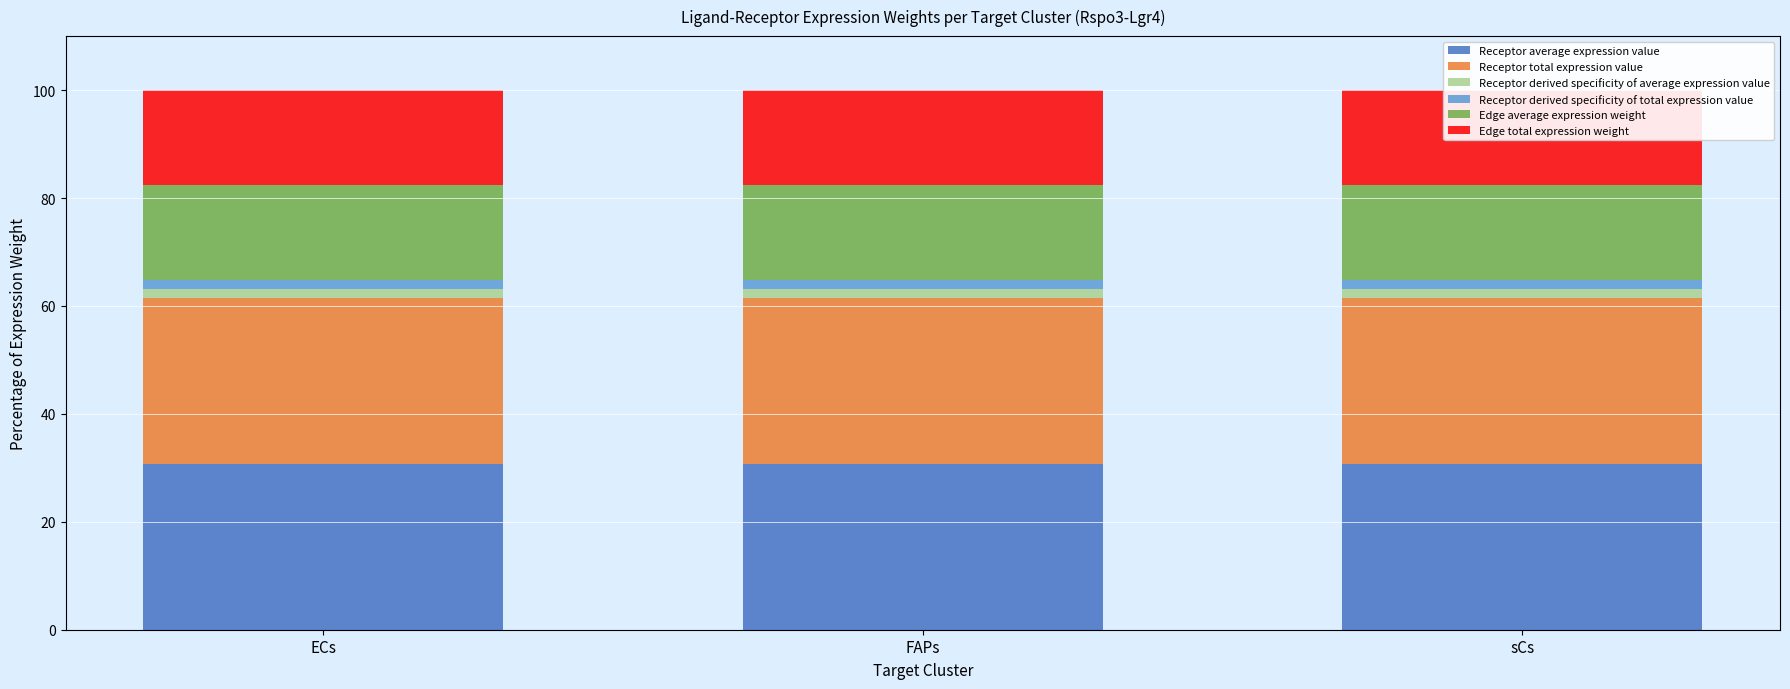

At which category is the sum across all series the highest?

FAPs